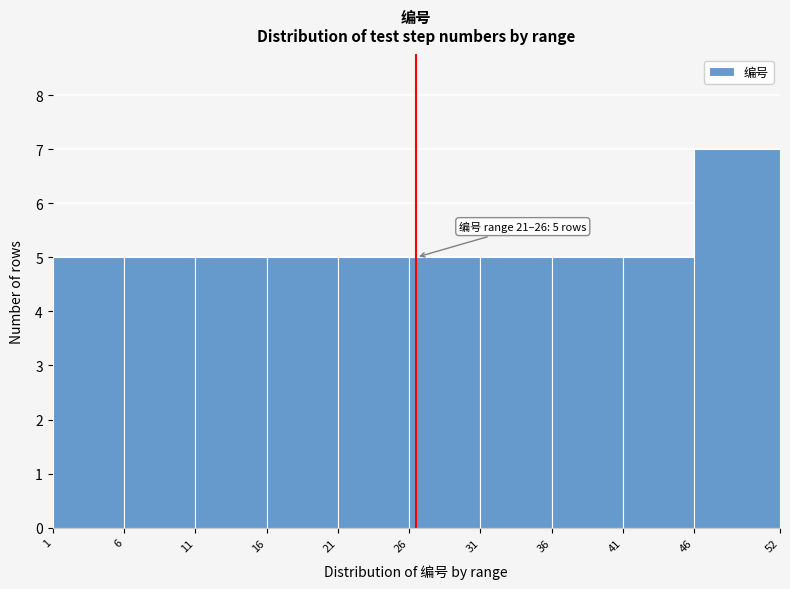

Which range on the x-axis has the tallest bar?

46 to 52